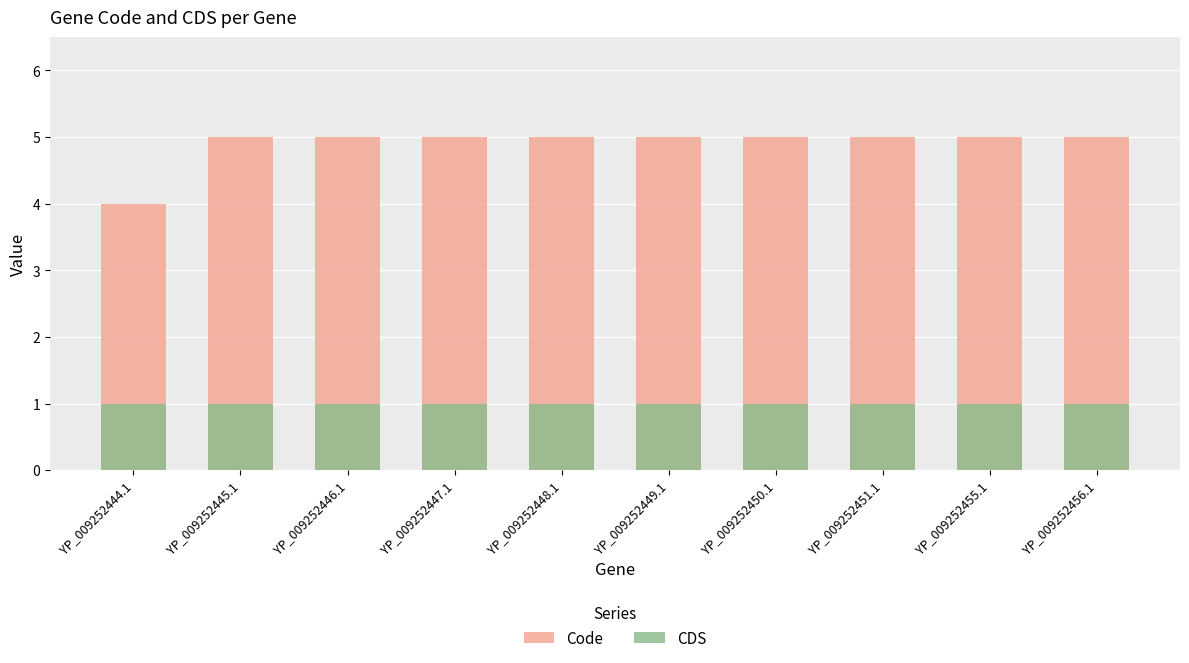

What is the spread (max minus min) of values at YP_009252444.1?

3